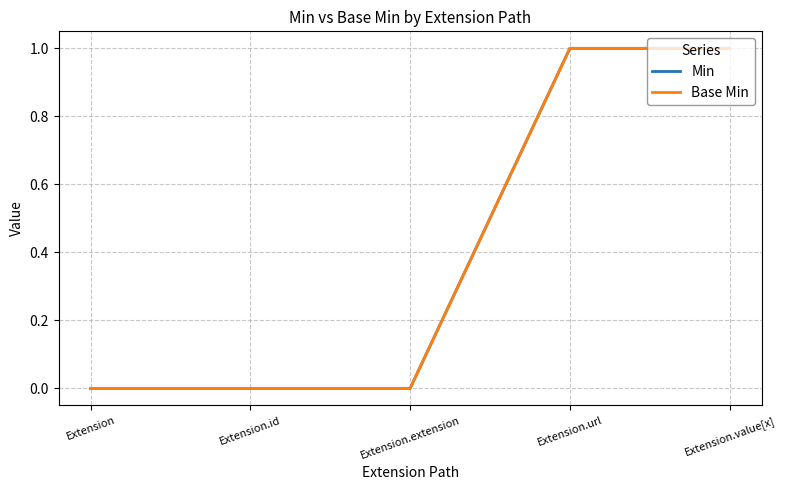

Does the chart have visible grid lines?

Yes